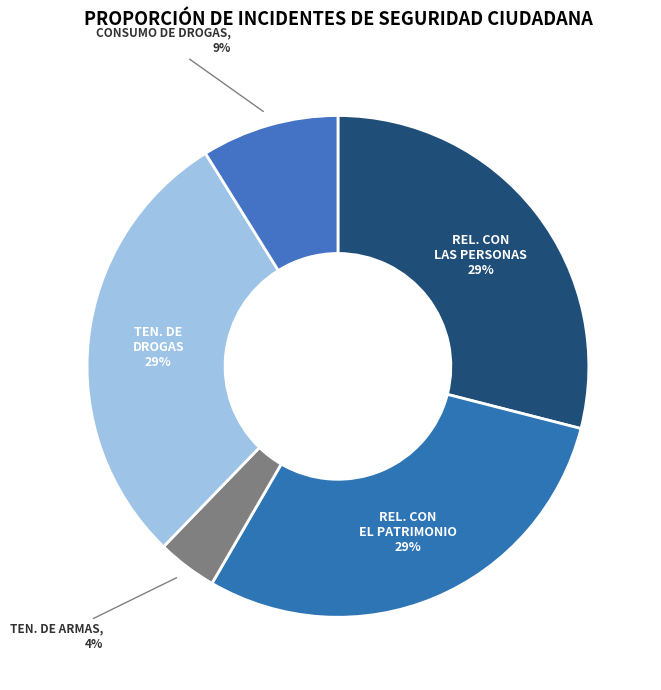

Rank the categories by value from lowest to highest.

POR TENENCIA DE ARMAS, POR CONSUMO DE DROGAS, POR TENENCIA DE DROGAS, RELACIONADAS CON LAS PERSONAS, RELACIONADAS CON EL PATRIMONIO